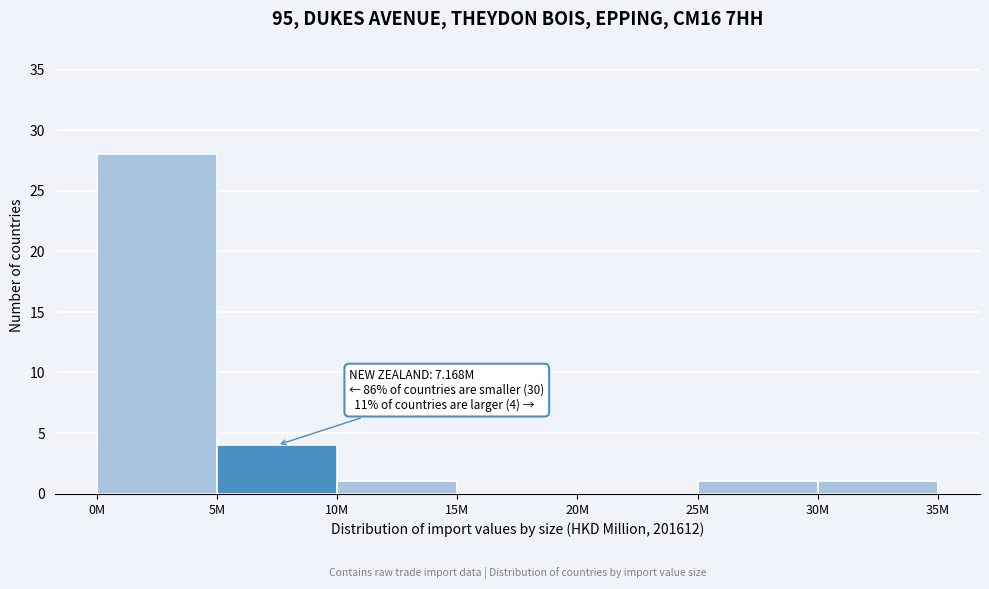

Reading left to right, list all the values displayed in this chart.

0M=28	5M=4	10M=1	15M=0	20M=0	25M=1	30M=1